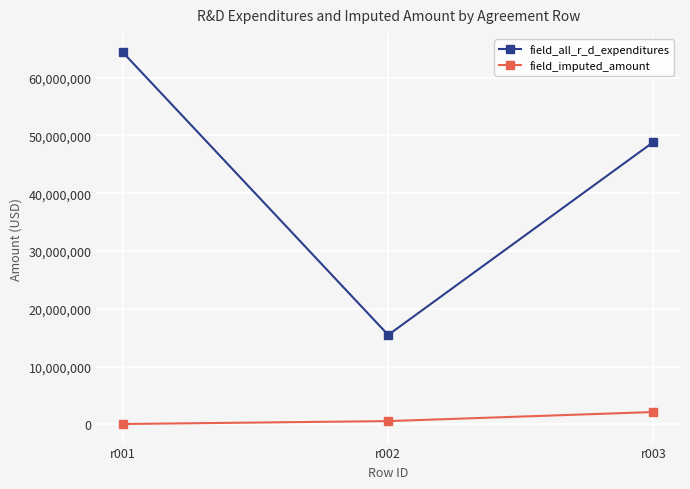

Where is field_imputed_amount nearest to the value 1115799?

r002